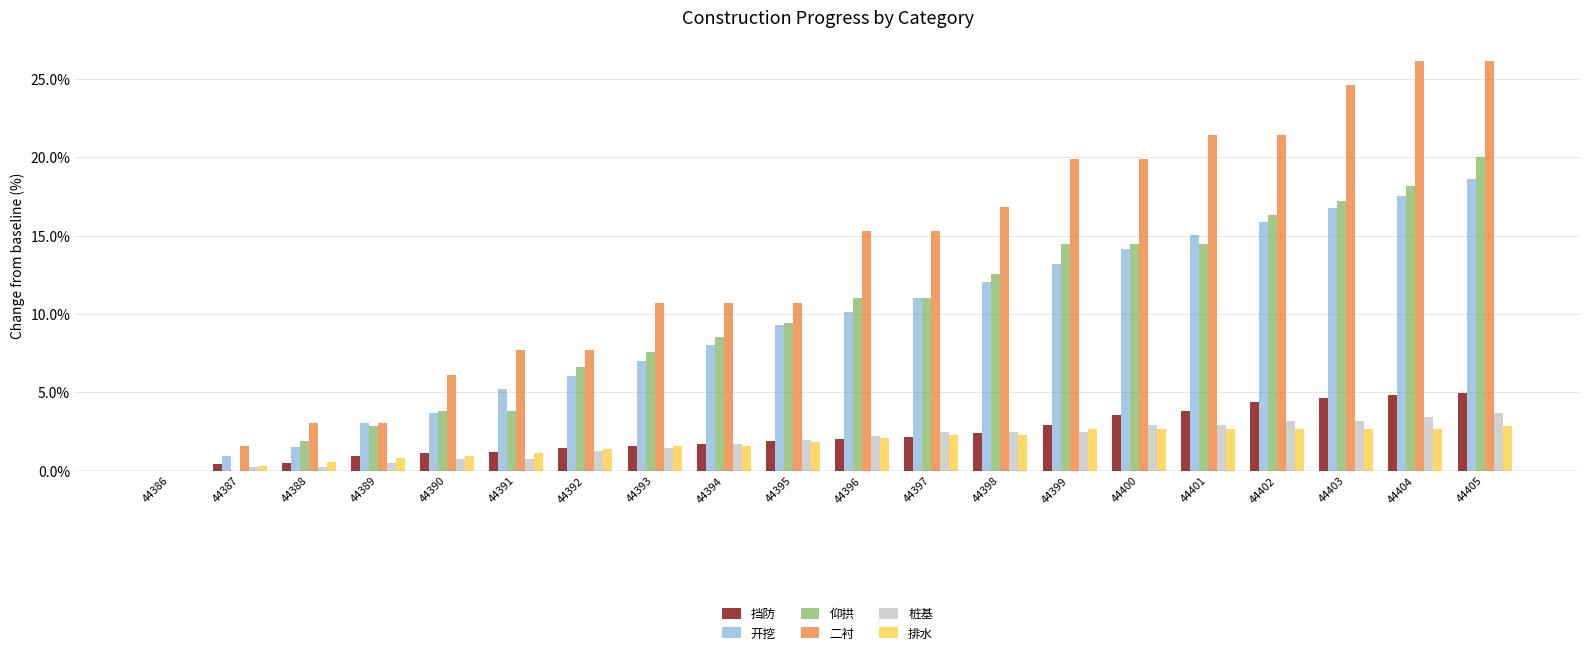

At which category is the sum across all series the highest?

44405